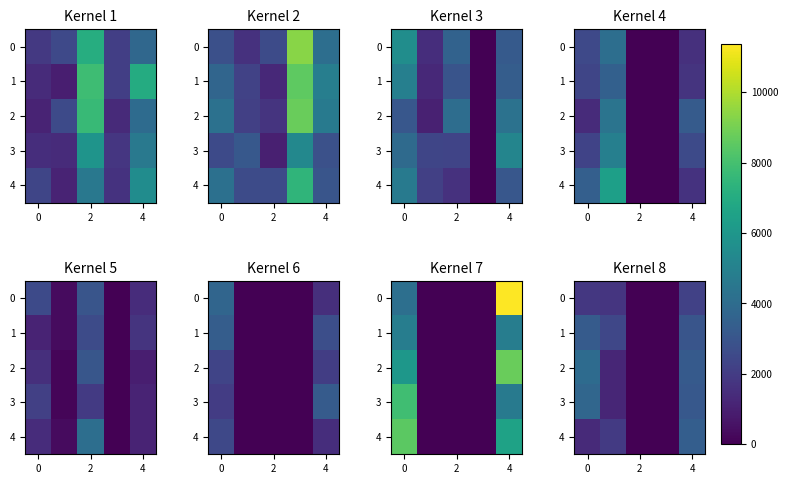

What is the total value across all series at 6?

14911.0